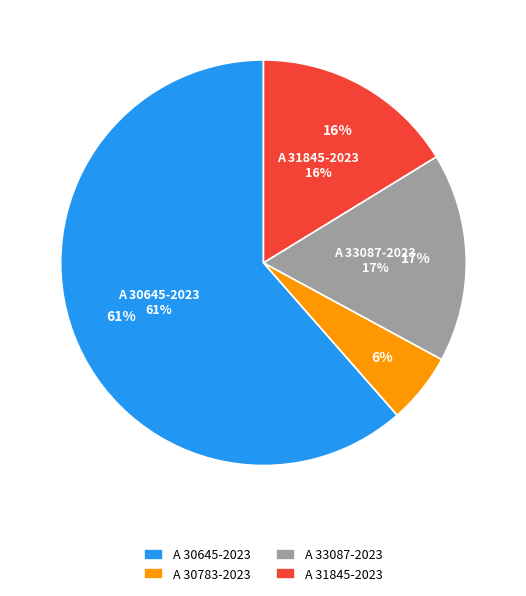

Which category accounts for the majority?

A 30645-2023